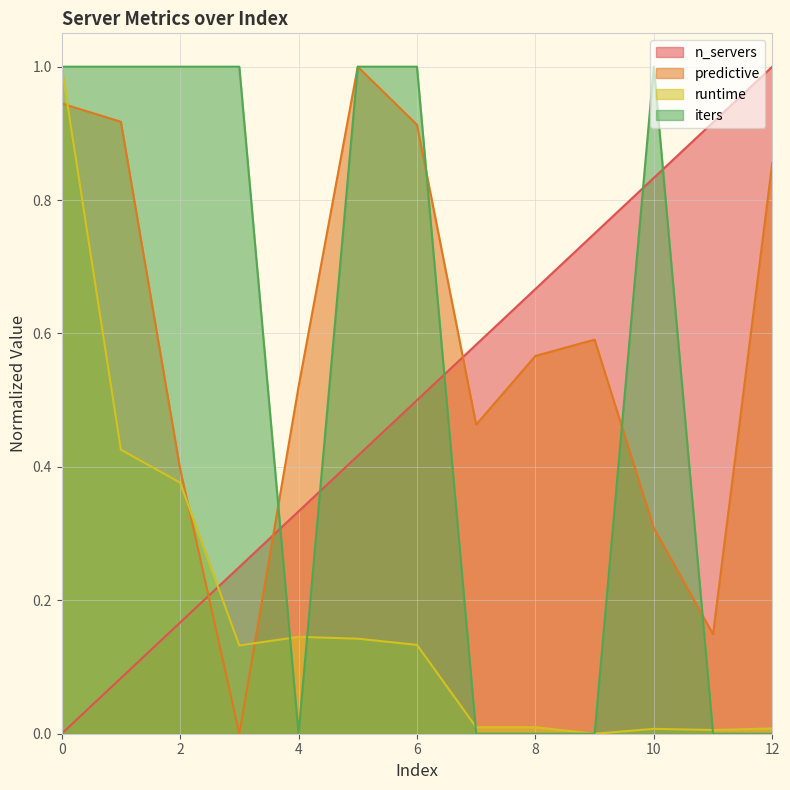

At 11, list the series in order from smallest to largest.

iters, runtime, predictive, n_servers